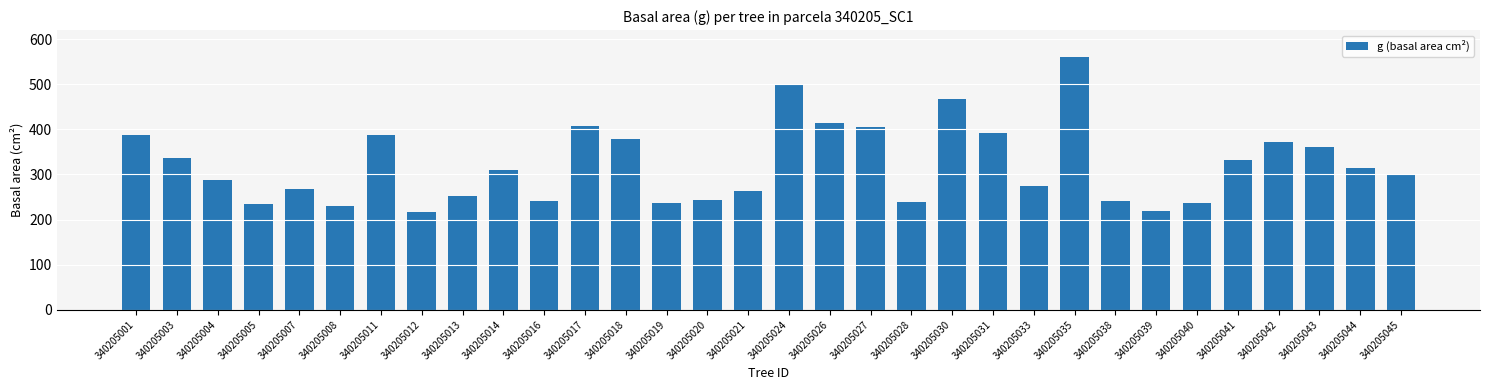

What is the change in value from 340205042 to 340205043?

-11.4